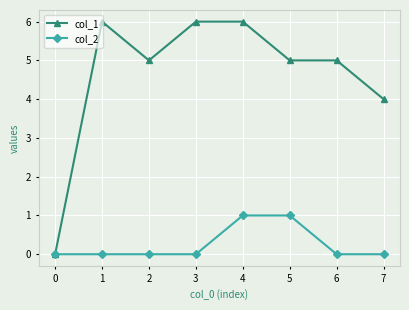

Which series has the widest spread of values?

col_1